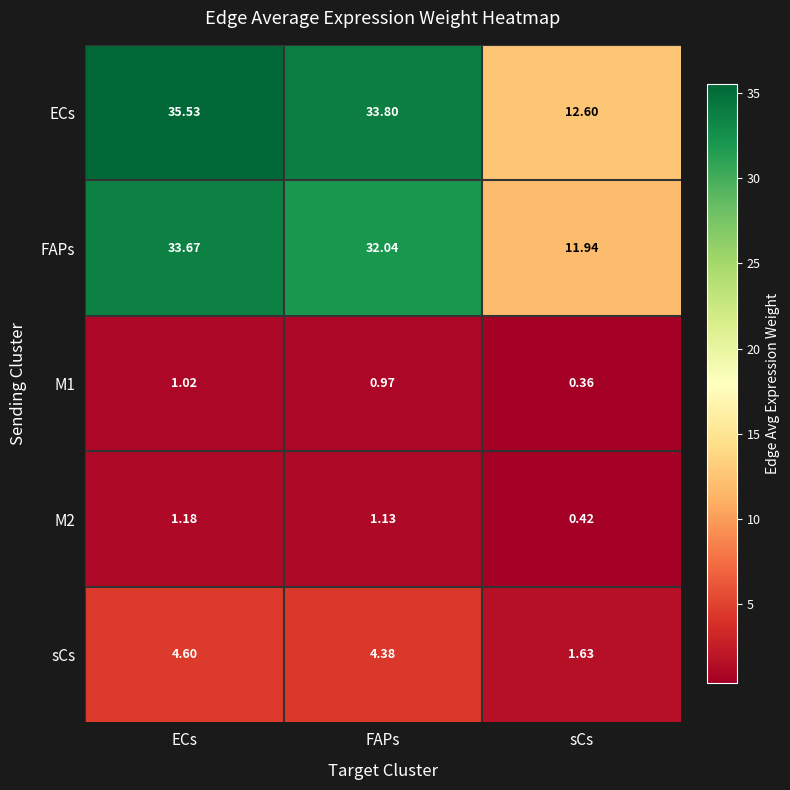

Which series has the largest total across all categories?

ECs